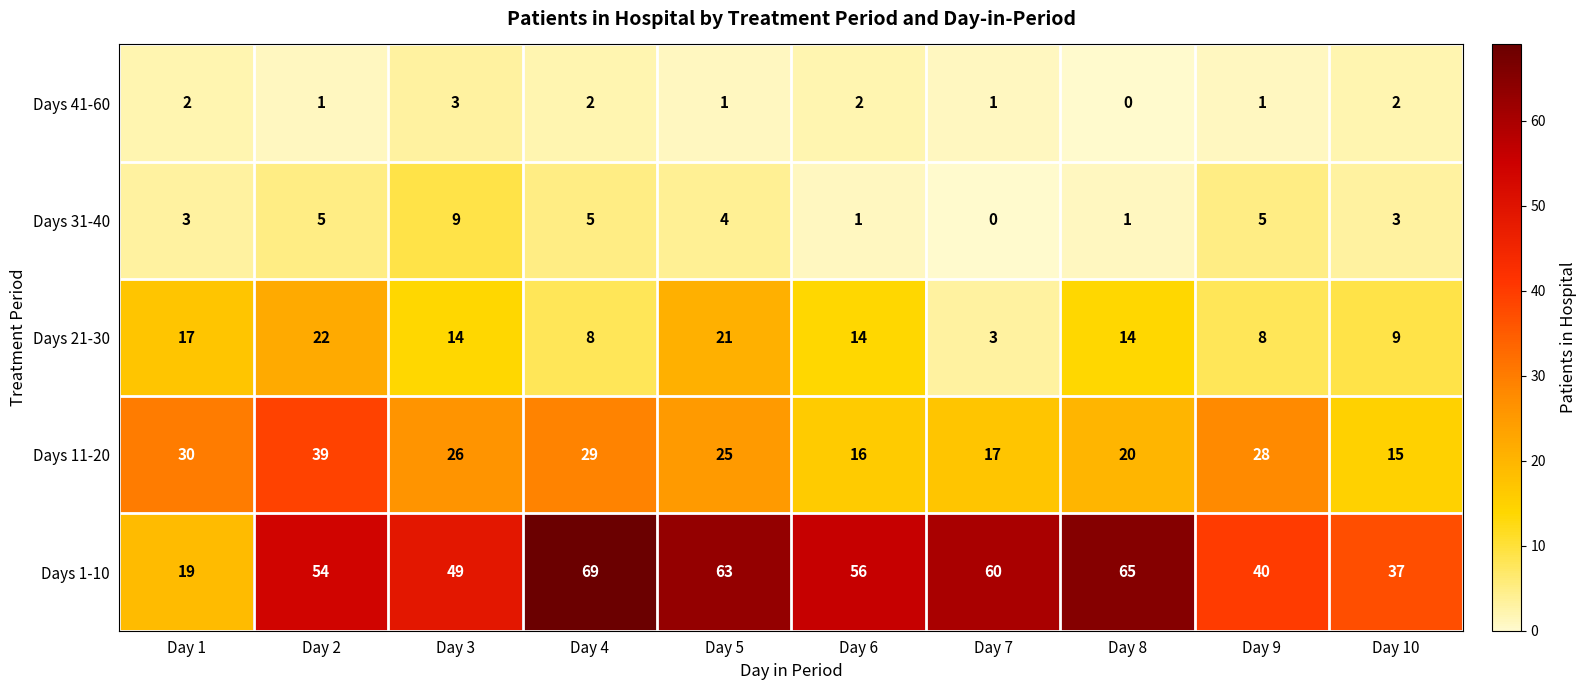

The Days 21-30 series shows 22 at Day 2. True or false?

True